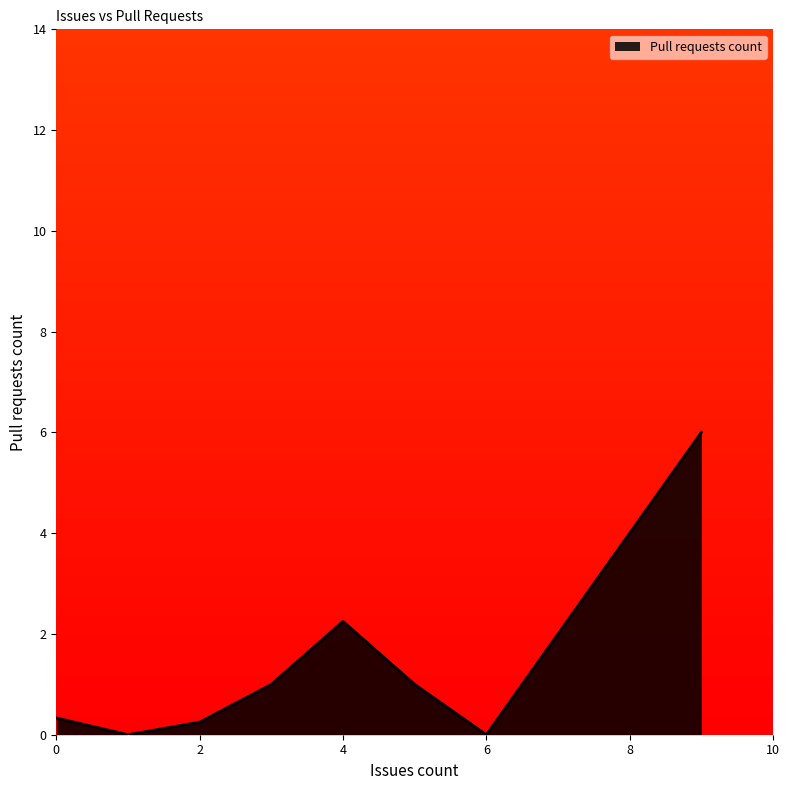

Count the number of data series in this chart.

1